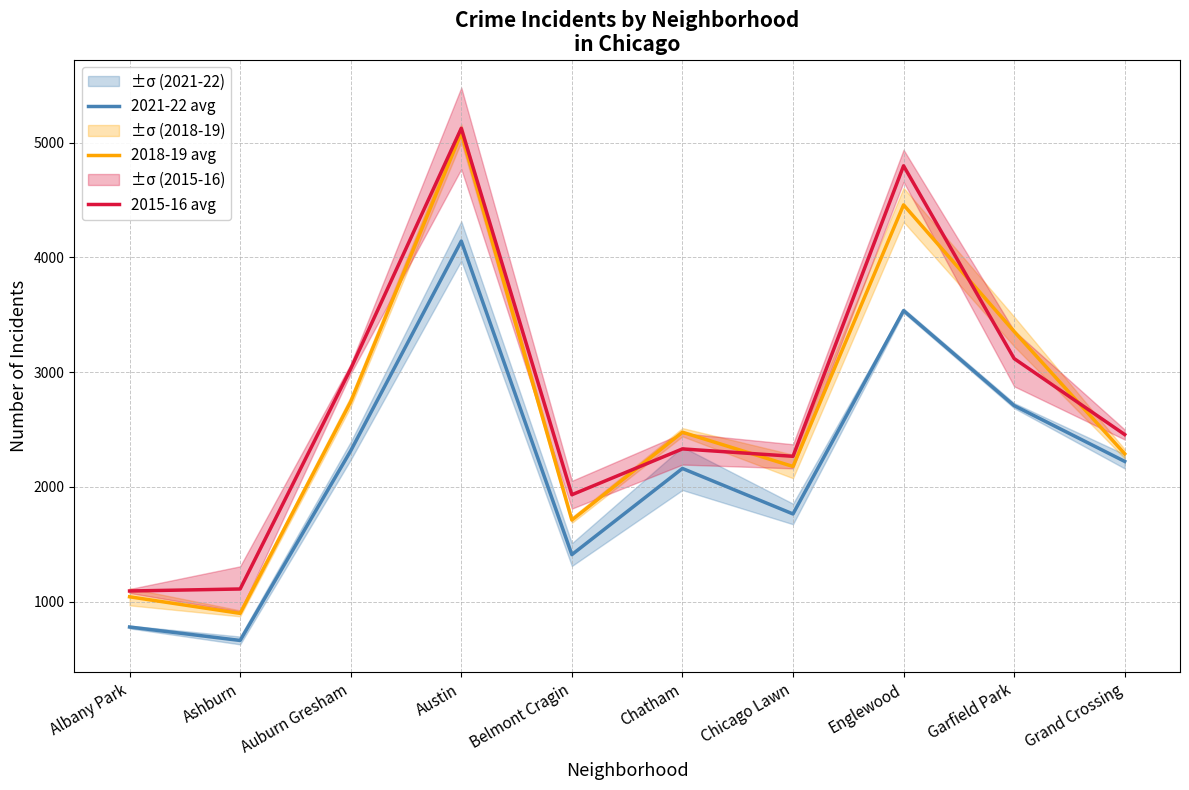

What is the sum of all 2018-19 avg values?

26238.5